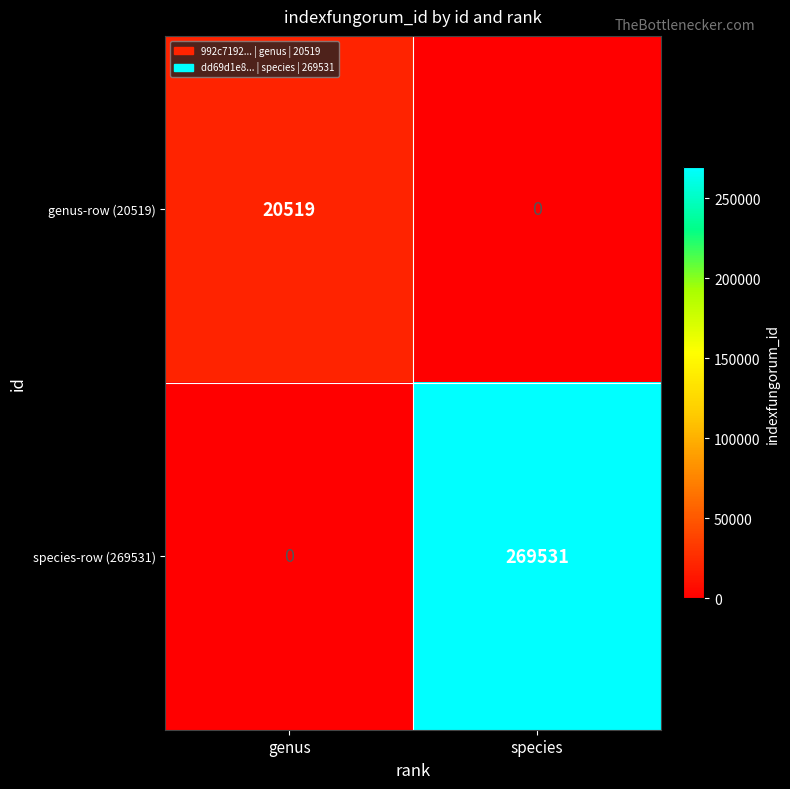

Which series has the largest total across all categories?

species-row (269531)